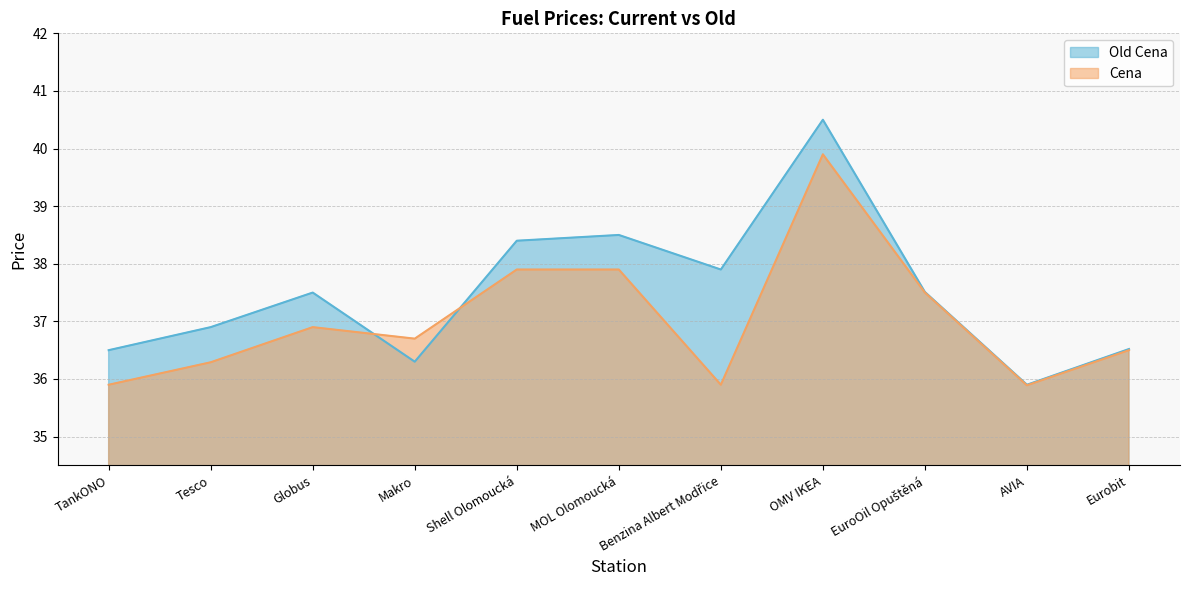

Rank the series at MOL Olomoucká from highest to lowest value.

Old Cena, Cena